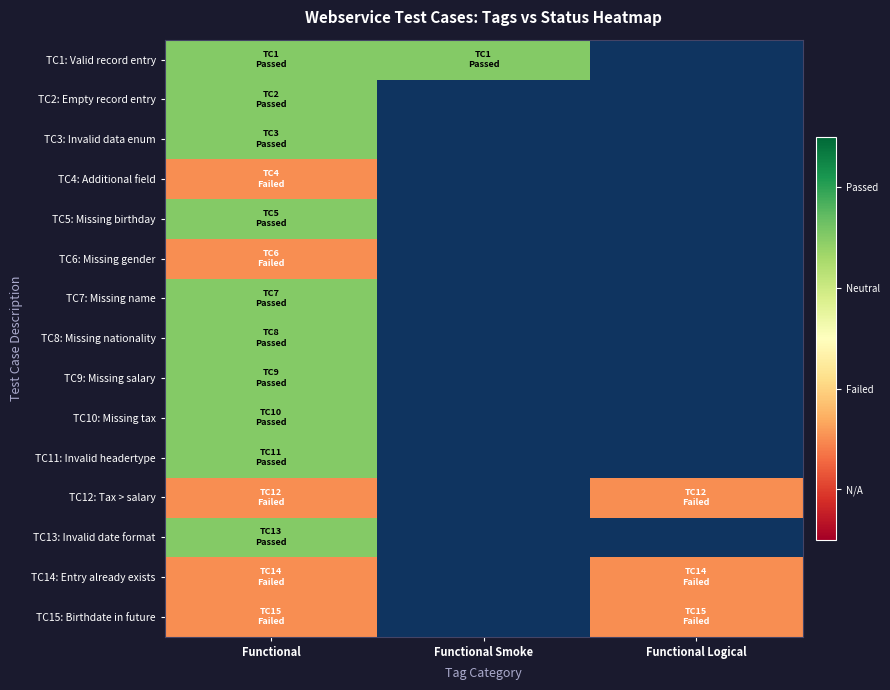

Rank the series at Functional from highest to lowest value.

TC1: Valid record entry, TC2: Empty record entry, TC3: Invalid data enum, TC5: Missing birthday, TC7: Missing name, TC8: Missing nationality, TC9: Missing salary, TC10: Missing tax, TC11: Invalid headertype, TC13: Invalid date format, TC4: Additional field, TC6: Missing gender, TC12: Tax > salary, TC14: Entry already exists, TC15: Birthdate in future